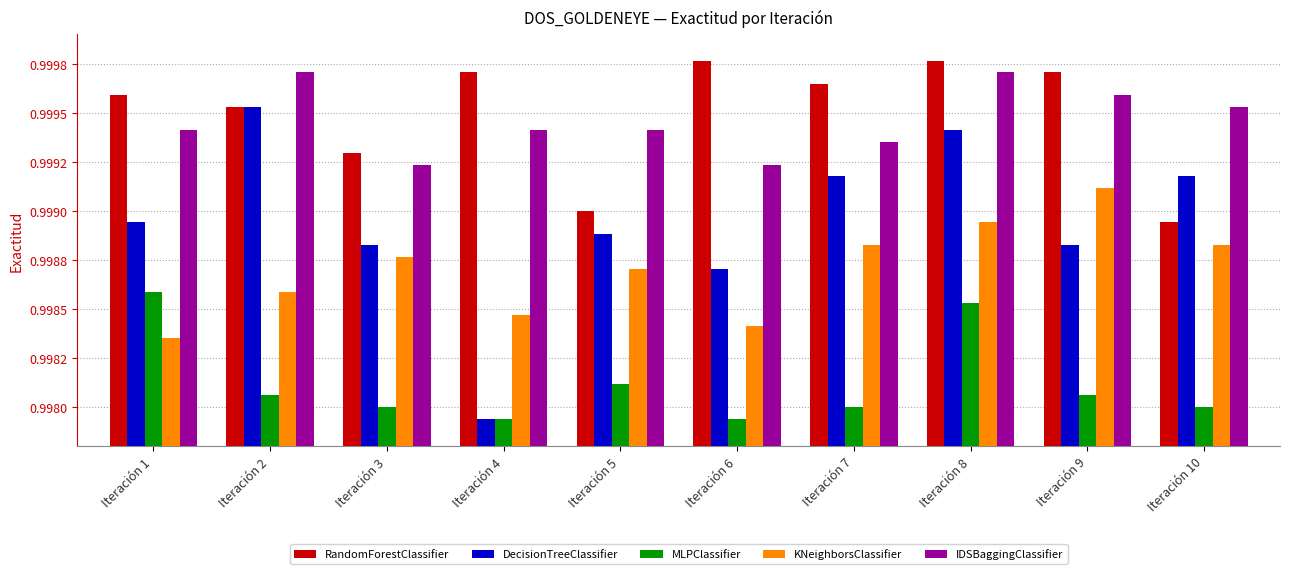

What are all the series names shown in the legend?

RandomForestClassifier, DecisionTreeClassifier, MLPClassifier, KNeighborsClassifier, IDSBaggingClassifier